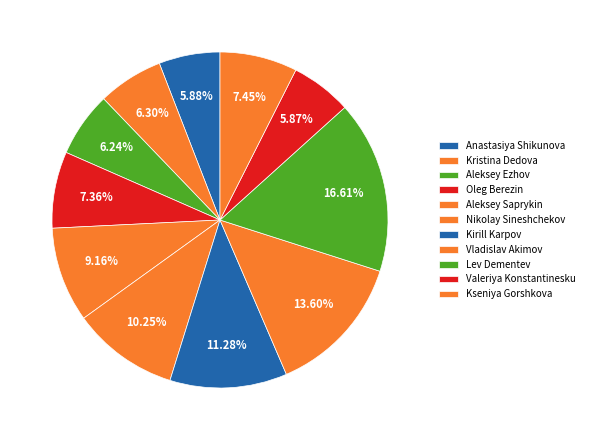

To the nearest percent, what is the difference between the largest and smallest slice percentages?

11%